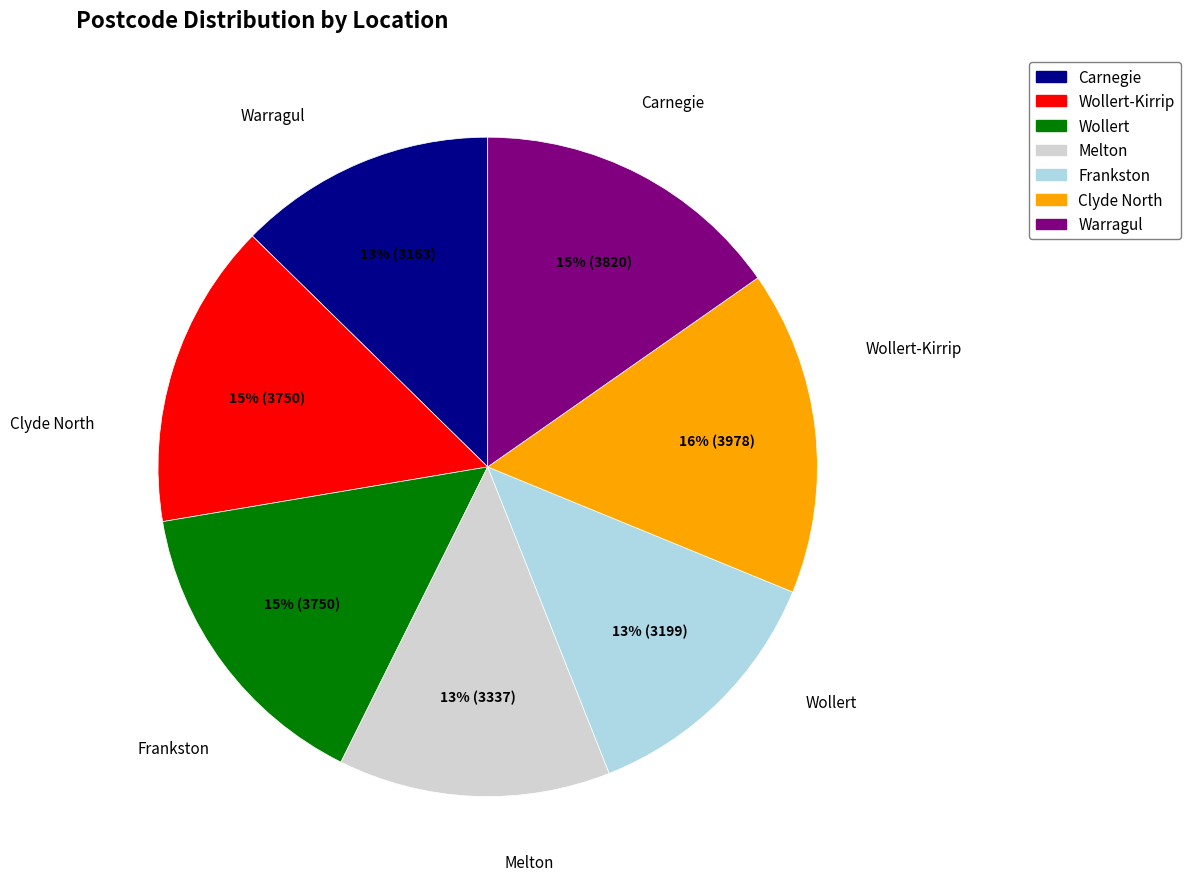

Does Warragul represent more than half of the total?

No